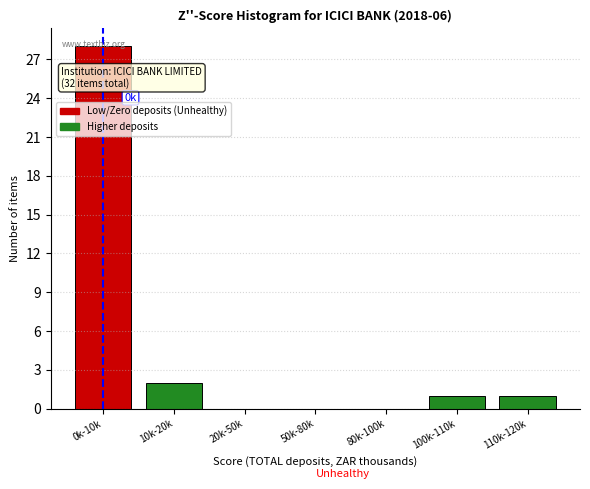

Which has a higher value, 100k-110k or 0k-10k?

0k-10k